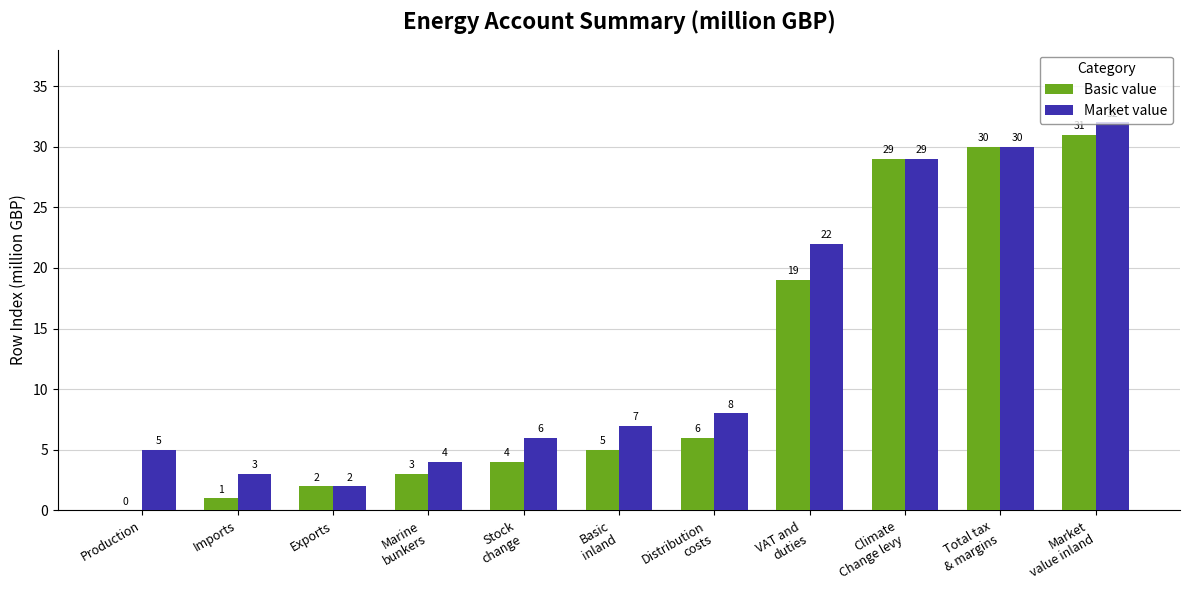

Reading left to right, extract all data points from this chart.

Basic value: Production=0	Imports=1	Exports=2	Marine
bunkers=3	Stock
change=4	Basic
inland=5	Distribution
costs=6	VAT and
duties=19	Climate
Change levy=29	Total tax
& margins=30	Market
value inland=31
Market value: Production=5	Imports=3	Exports=2	Marine
bunkers=4	Stock
change=6	Basic
inland=7	Distribution
costs=8	VAT and
duties=22	Climate
Change levy=29	Total tax
& margins=30	Market
value inland=32